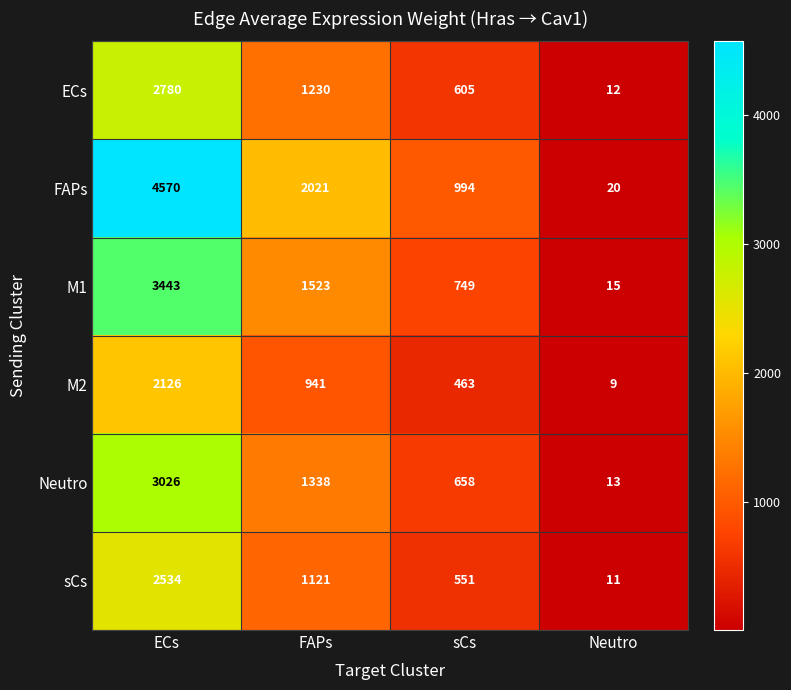

The value of sCs at FAPs is 1121. True or false?

True